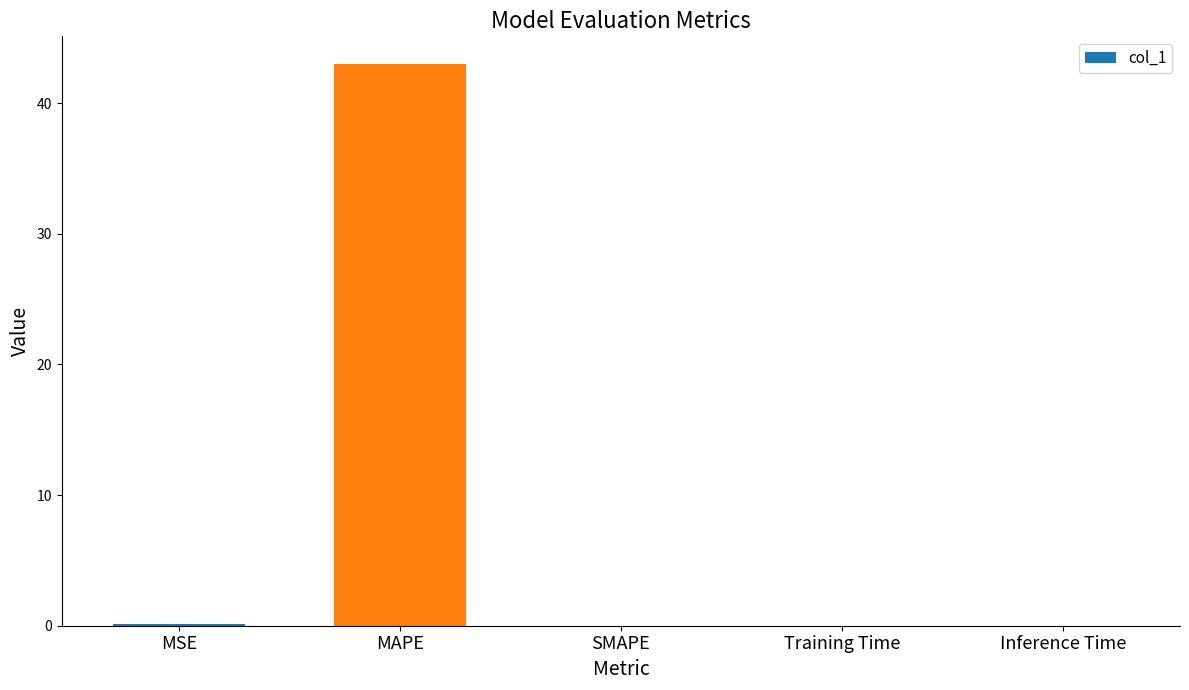

What is the sum of the values at MSE and MAPE?

43.1